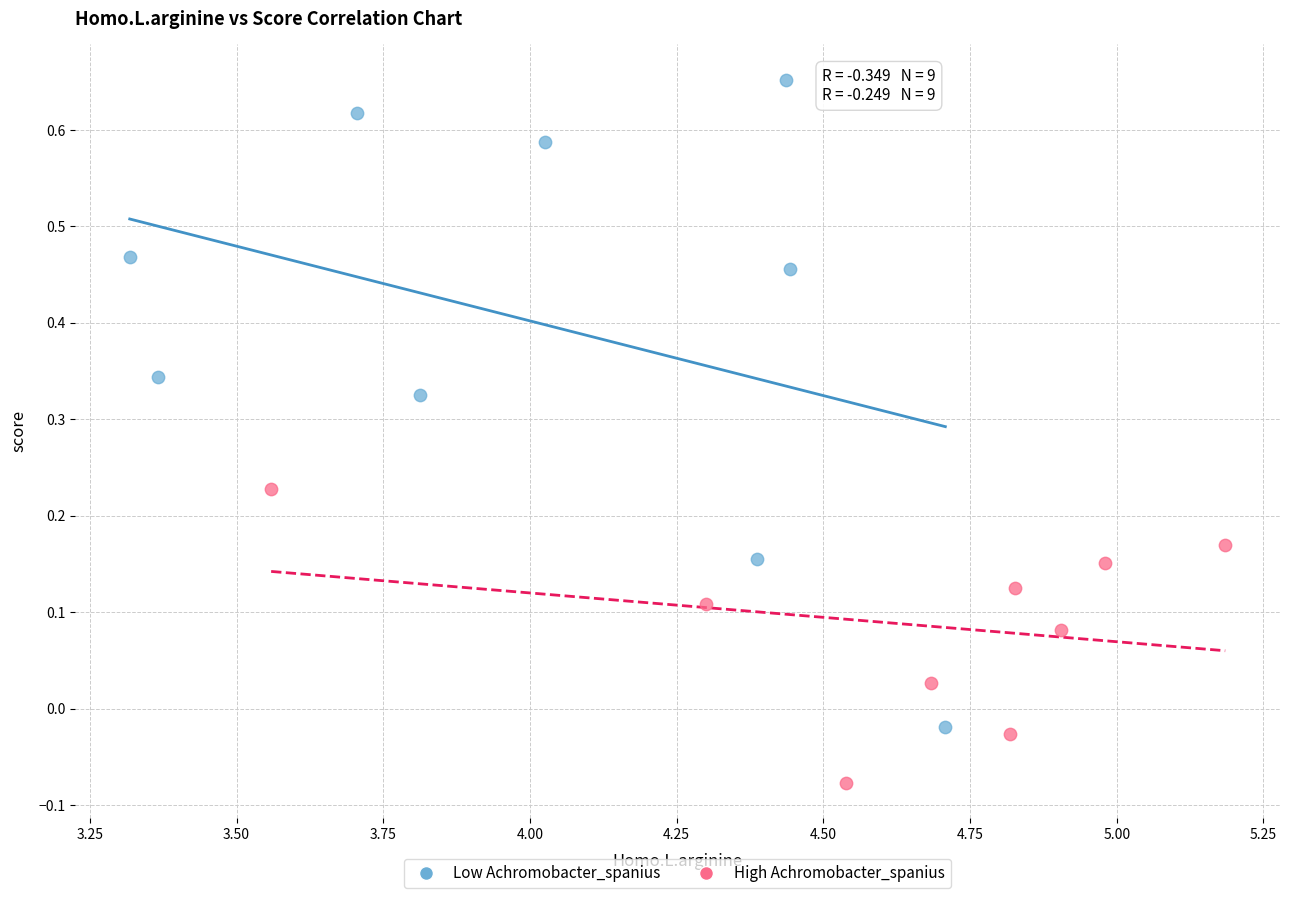

Which series reaches the maximum Y coordinate?

Low Achromobacter_spanius